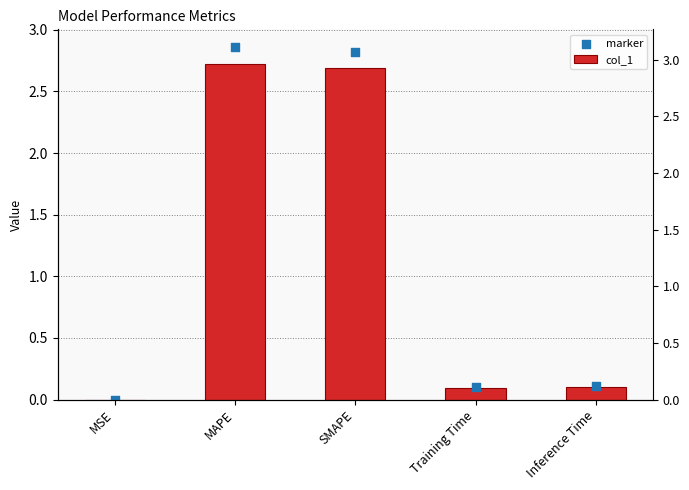

Which series has the largest Y range (max minus min)?

marker